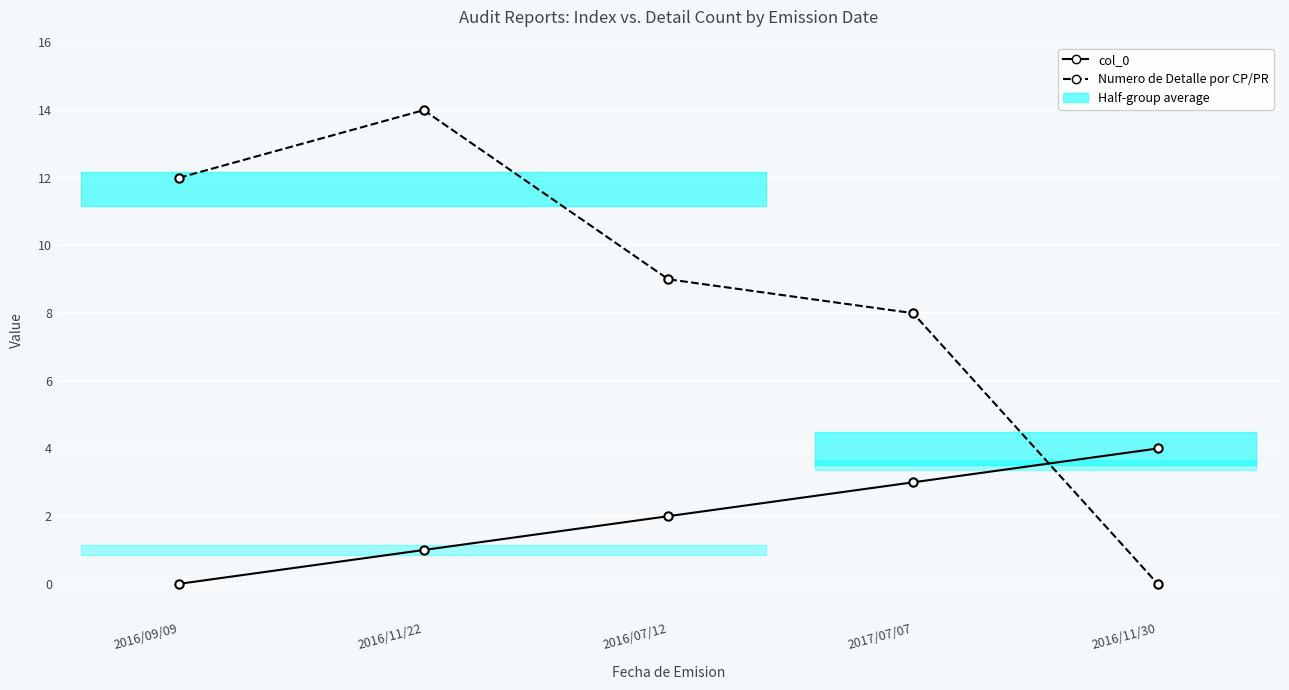

Is it true that Numero de Detalle por CP/PR equals 14 at 2016/11/22?

True